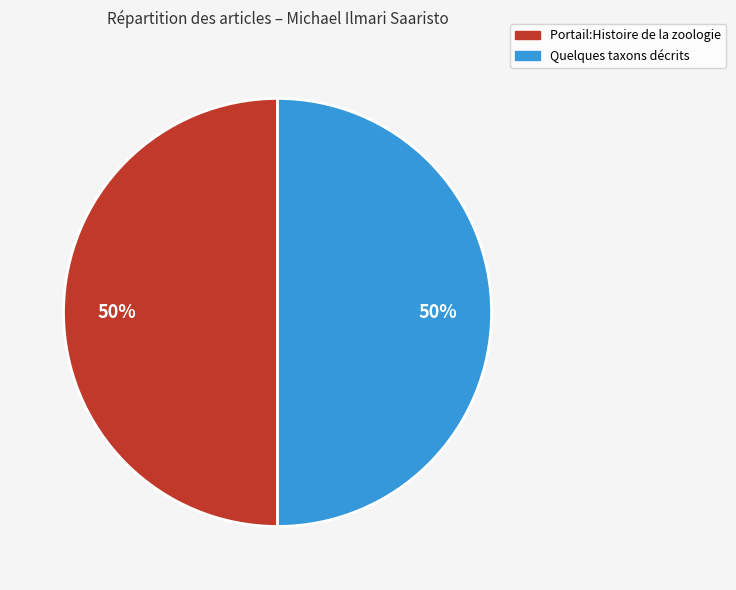

What is the ratio of the value at Quelques taxons décrits to the value at Portail:Histoire de la zoologie?

1.0